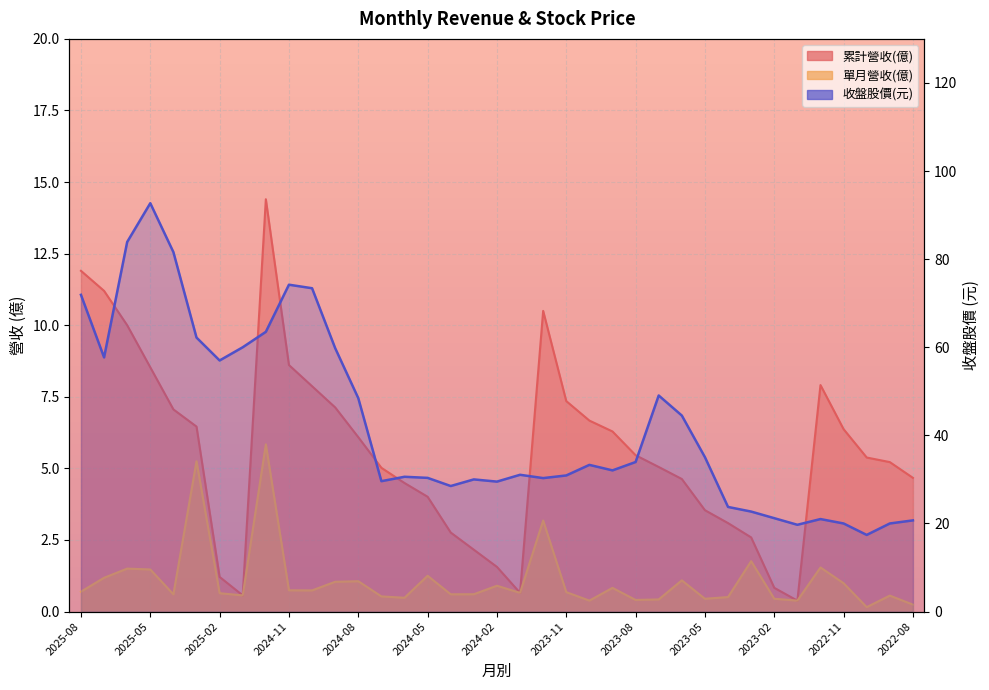

At which label is 累計營收(億) closest to 7?

2025-04